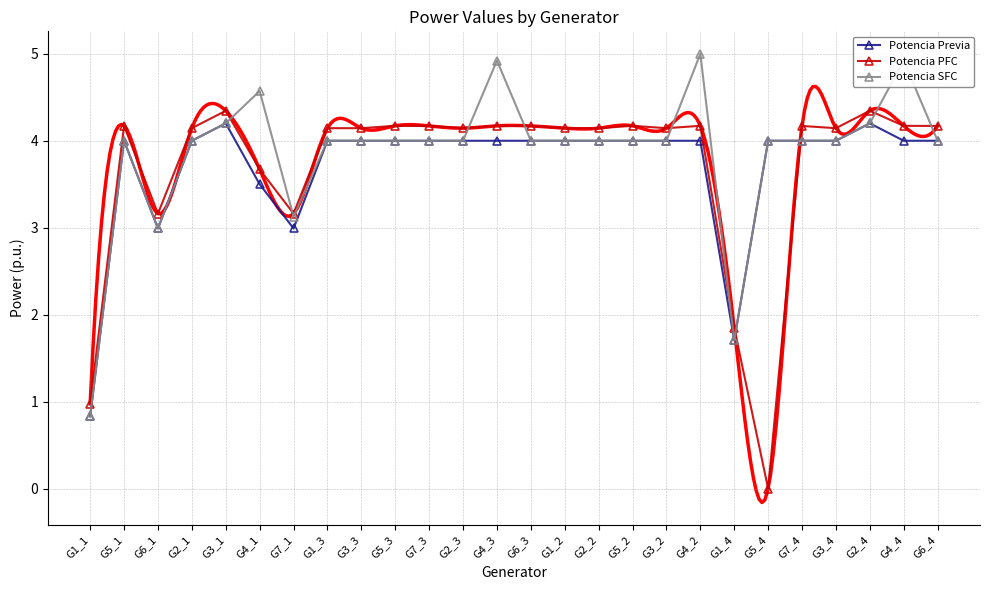

True or false: Potencia Previa has more than 0 interior local peaks.

True